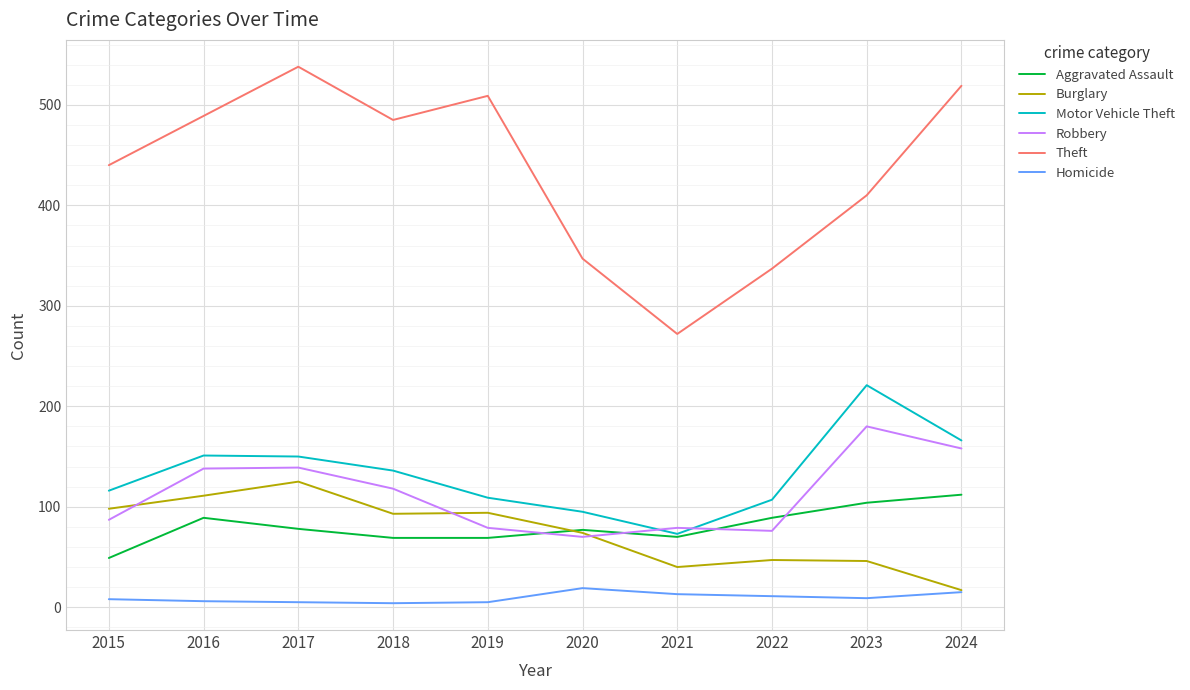

Which series has the largest total across all categories?

Theft